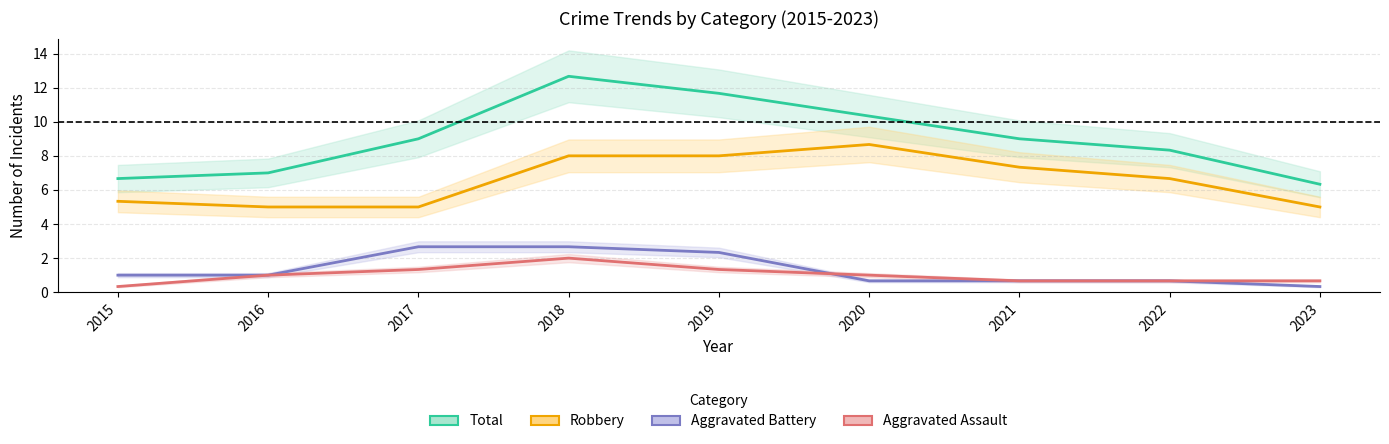

The Aggravated Assault series shows 3 at 2017. True or false?

False